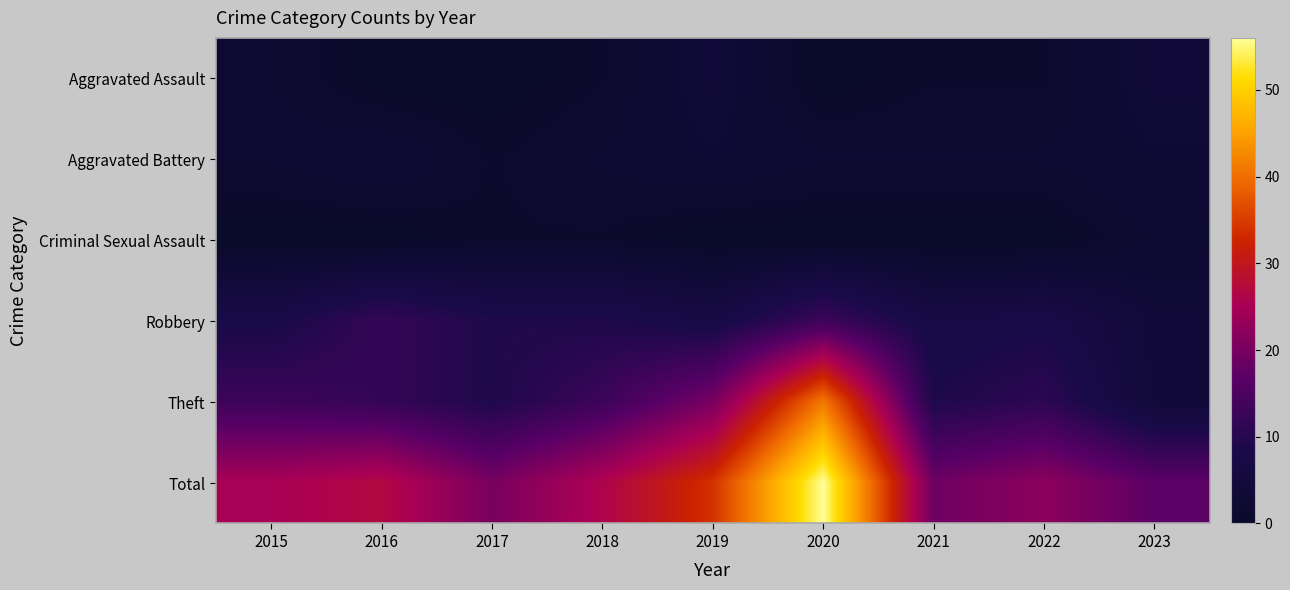

List the series in order of their peak value, lowest first.

Criminal Sexual Assault, Aggravated Battery, Aggravated Assault, Robbery, Theft, Total